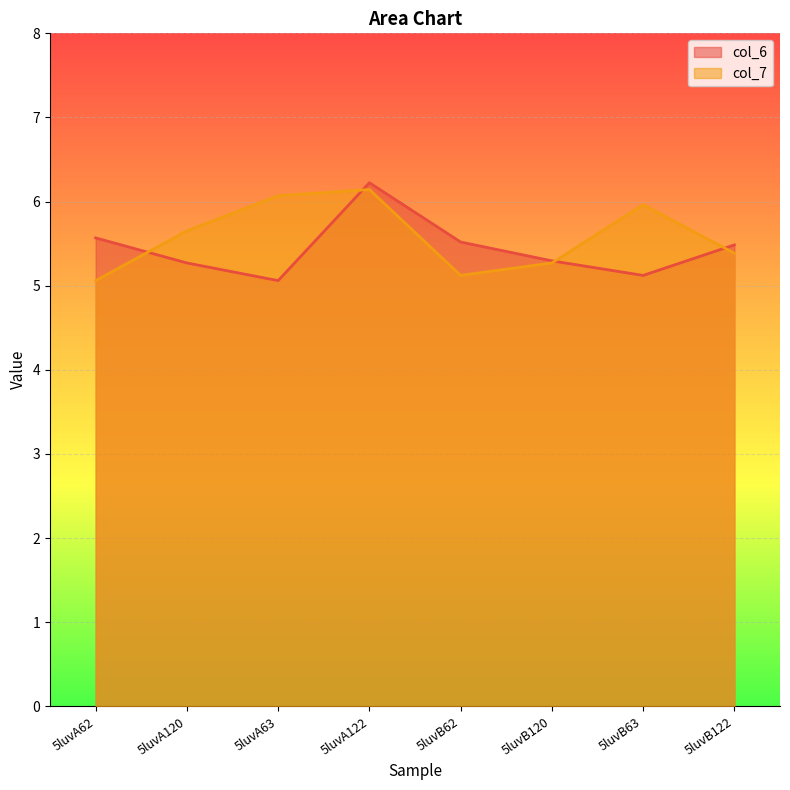

List the labels in order of col_7 value, largest first.

5luvA122, 5luvA63, 5luvB63, 5luvA120, 5luvB122, 5luvB120, 5luvB62, 5luvA62